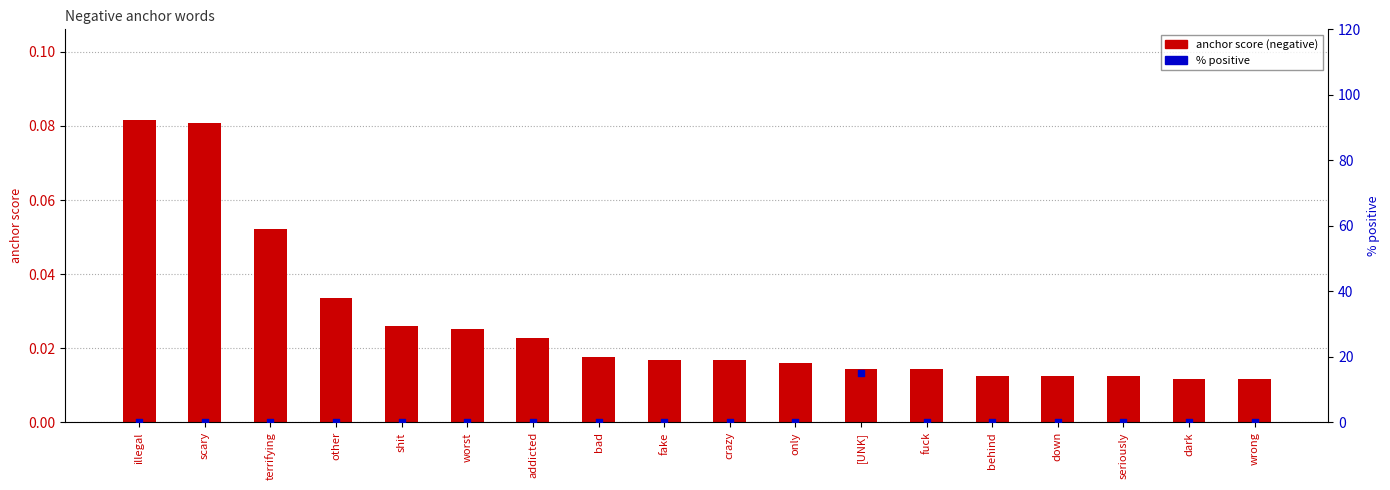

At which category is the sum across all series the highest?

[UNK]